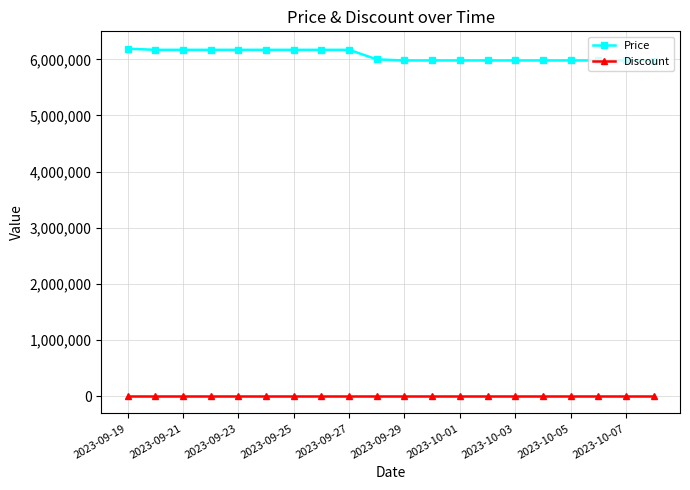

True or false: Price and Discount cross at least once.

False